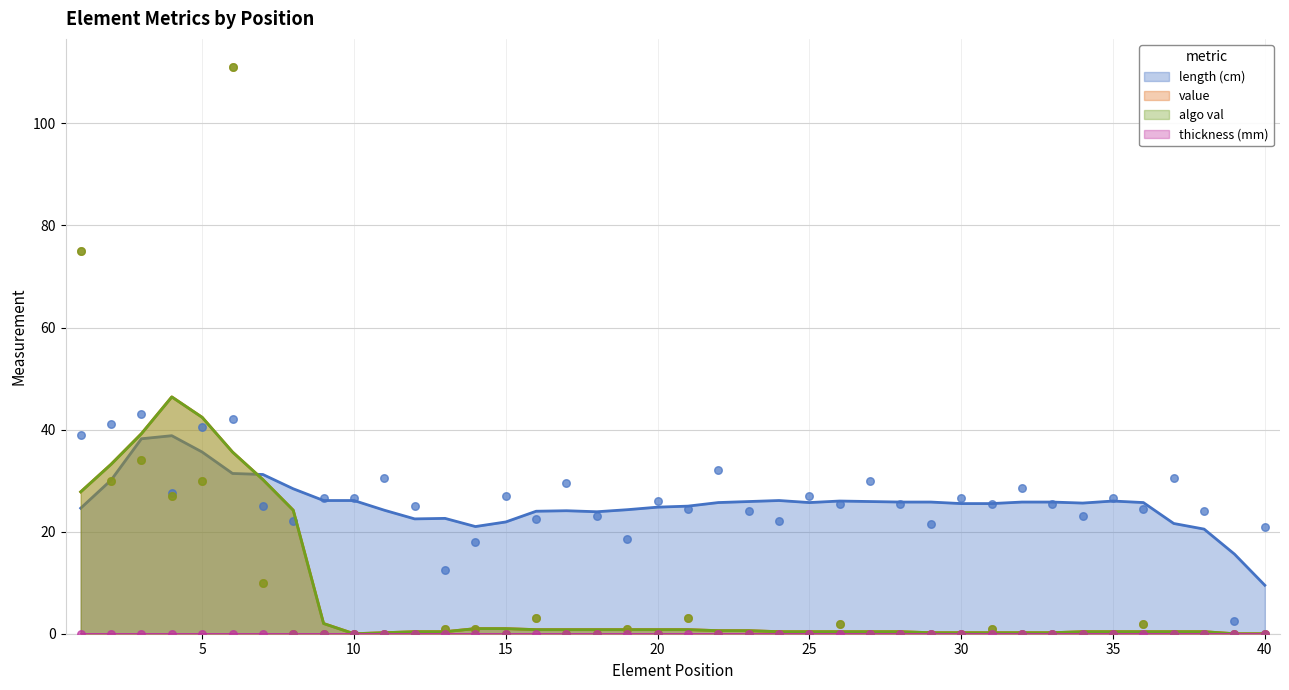

Is the value of algo val at 22 greater than the value of length (cm) at 25?

No